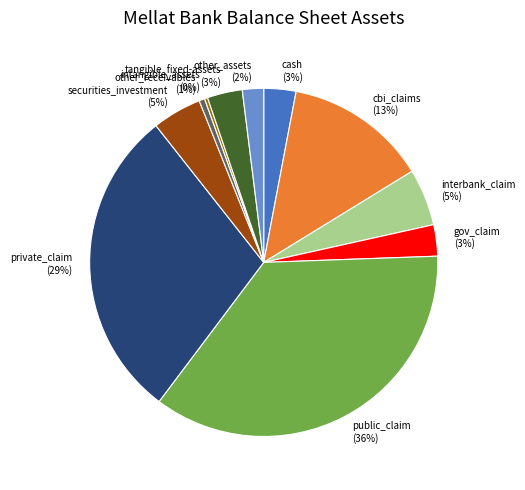

How many slices are in this pie chart?

11